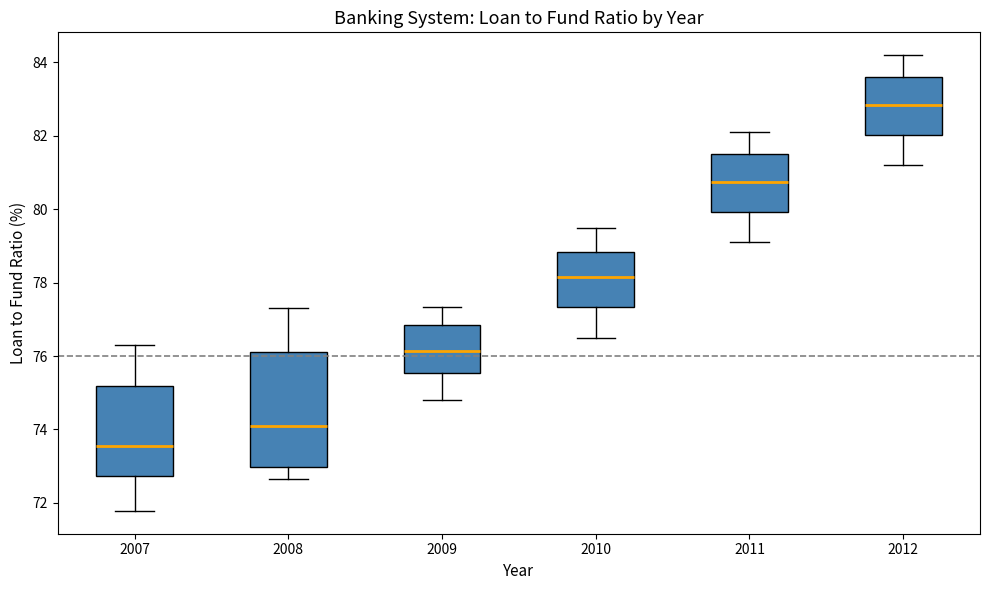

Reading left to right, transcribe this box plot: for each box, give where its median line is, the range the box spans, and where its two whiskers end, as read against the y-axis. The values are not printed on the chart, so give them approximately, as read against the axis.

2007: median 73.6, box 72.8 to 75.2, whiskers 71.8 to 76.4
2008: median 74.2, box 73.0 to 76.2, whiskers 72.6 to 77.4
2009: median 76.2, box 75.6 to 76.8, whiskers 74.8 to 77.4
2010: median 78.2, box 77.4 to 78.8, whiskers 76.6 to 79.6
2011: median 80.8, box 80.0 to 81.6, whiskers 79.2 to 82.2
2012: median 82.8, box 82.0 to 83.6, whiskers 81.2 to 84.2